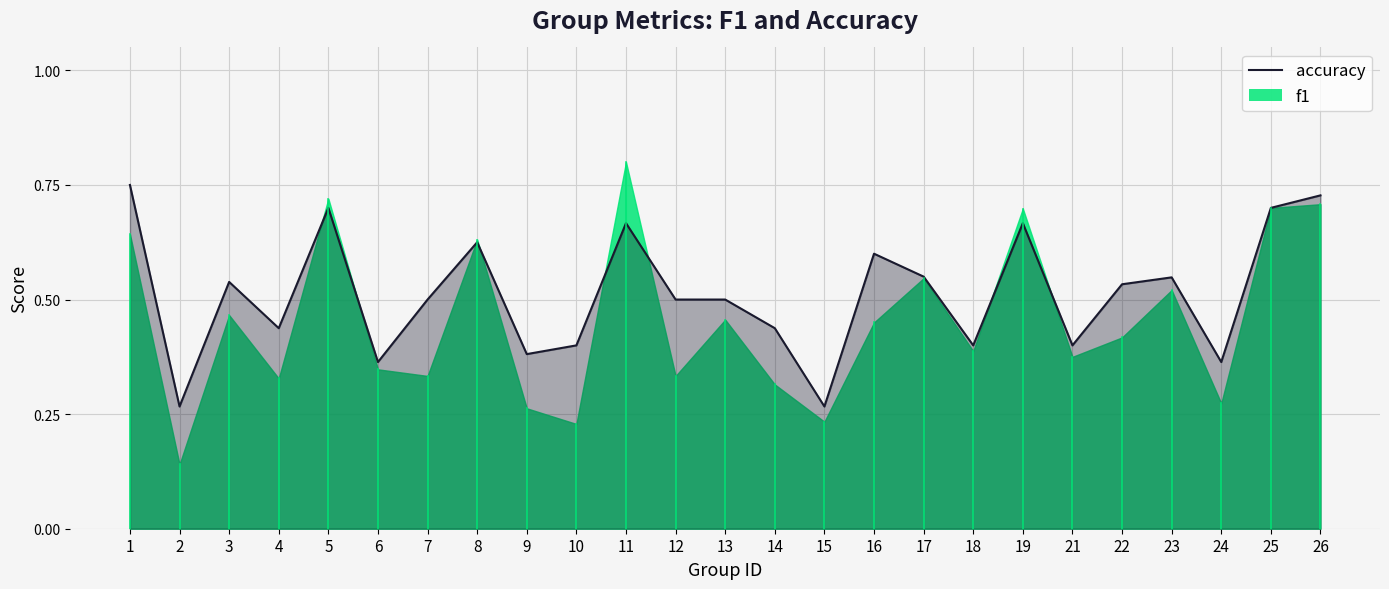

Rank the categories by value from highest to lowest.

1, 26, 5, 25, 11, 19, 8, 16, 17, 23, 3, 22, 7, 12, 13, 4, 14, 10, 18, 21, 9, 6, 24, 2, 15